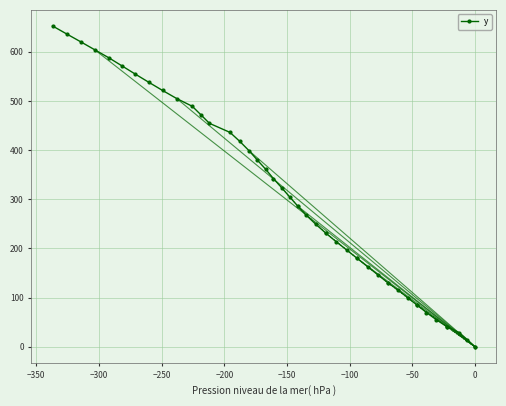

What is the value of the y point at the 30th from the left?

146.5